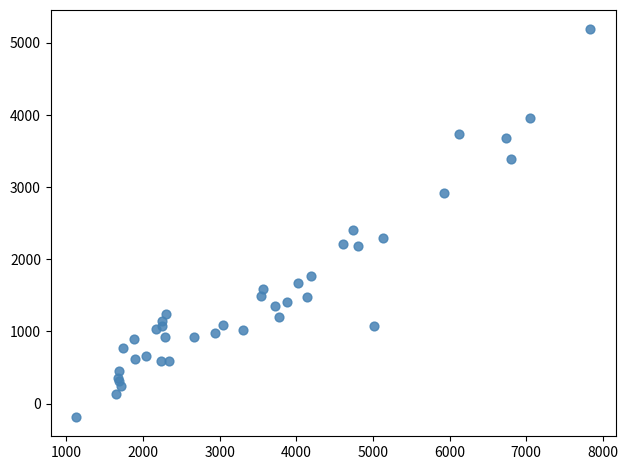

What Y value in the scatter plot is closest to 2501?

2410